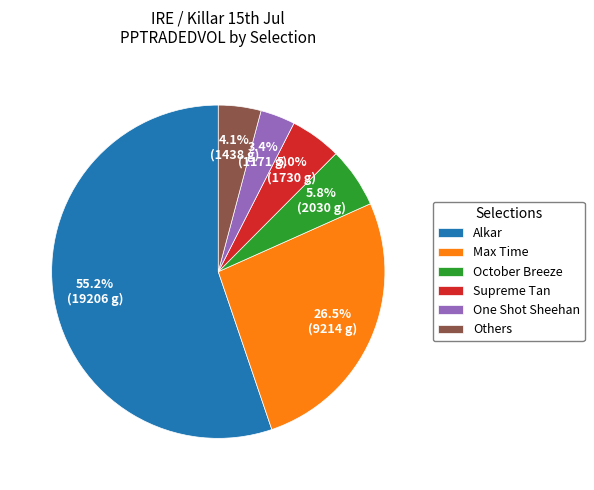

How much of the chart is everything except Max Time?

73.5%